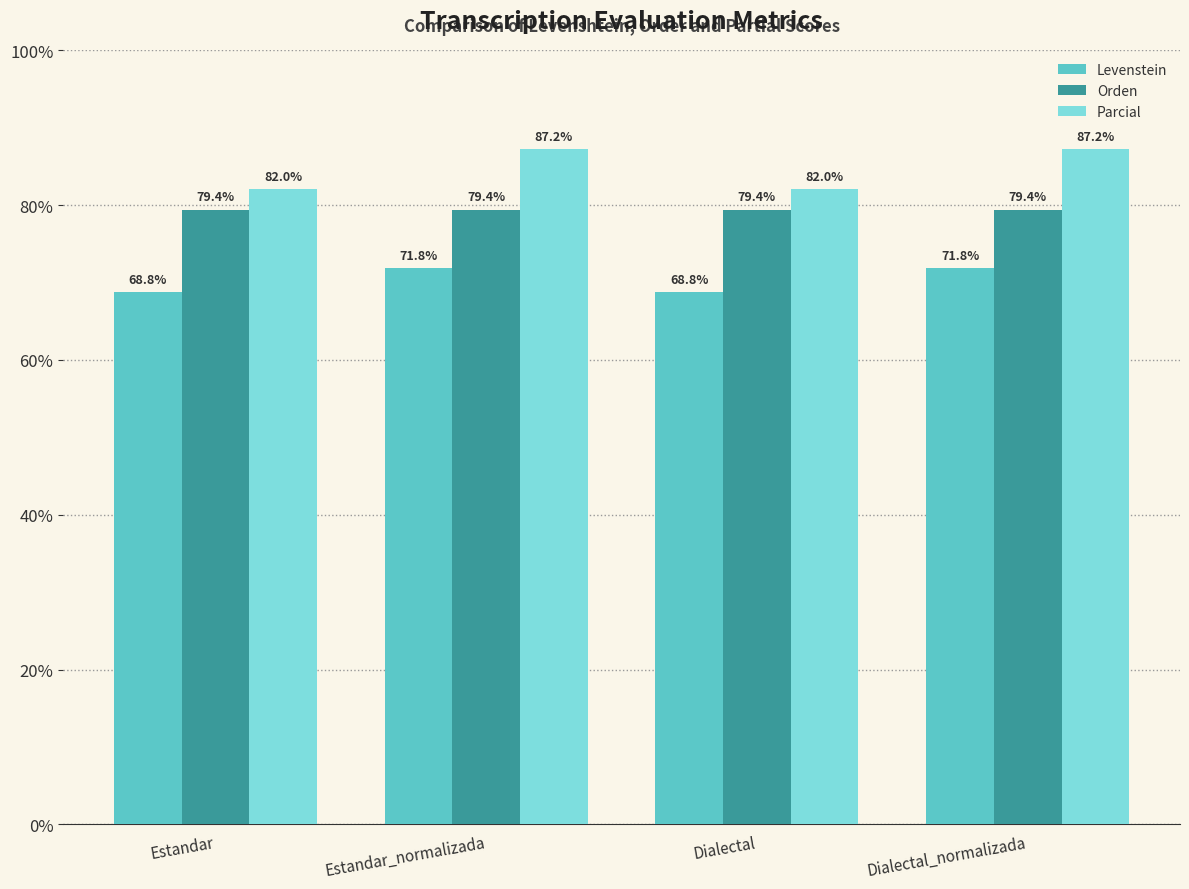

The value of Parcial at Dialectal_normalizada is 87.2. True or false?

True